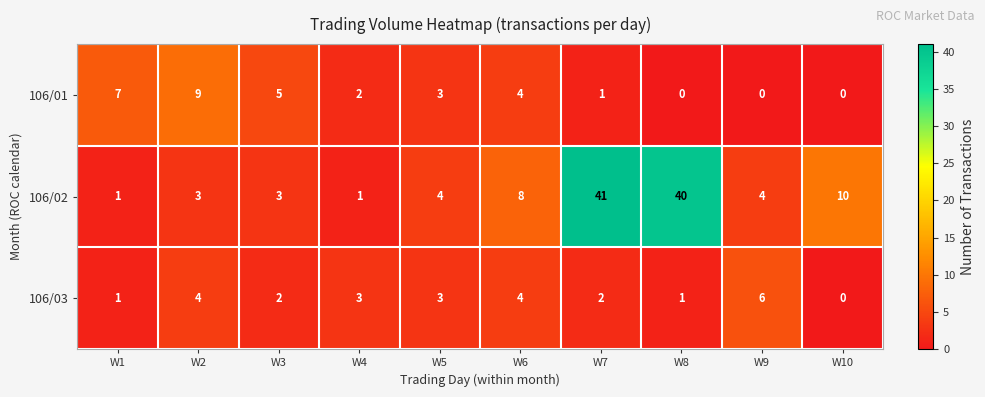

How many 106/03 values are between 1 and 4?

8